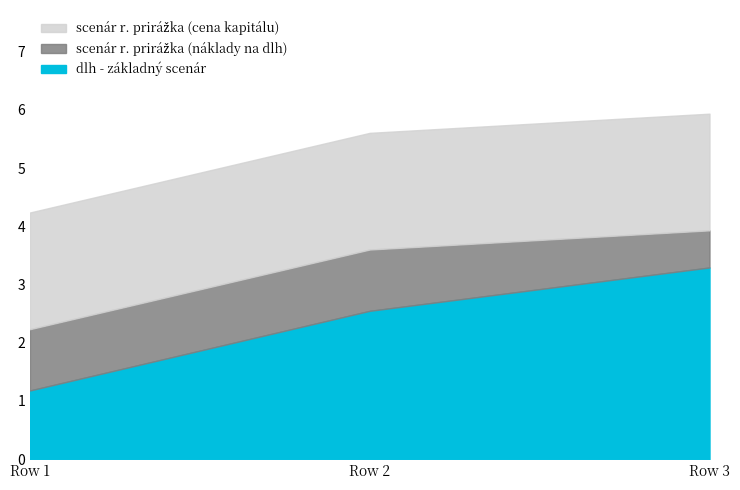

Reading left to right, transcribe all the data shown in this chart.

dlh - základný scenár: Row 1=1.2	Row 2=2.5	Row 3=3.3
scenár r. prirážka (náklady na dlh): Row 1=1.1	Row 2=1.1	Row 3=0.6
scenár r. prirážka (cena kapitálu): Row 1=2.0	Row 2=2.0	Row 3=2.0